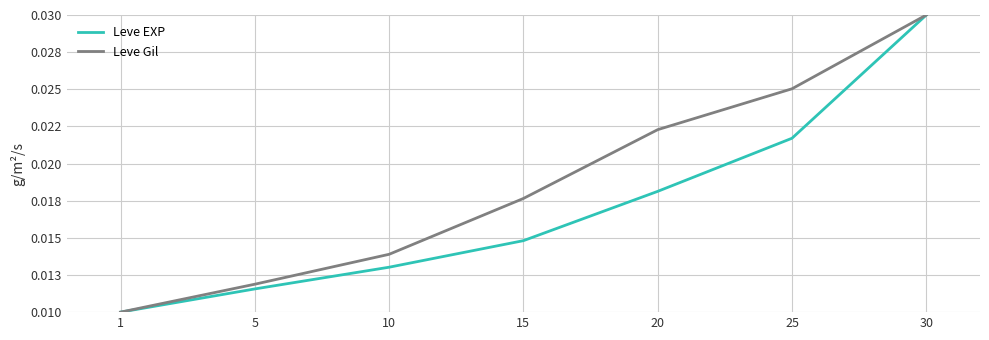

List the series in order of their overall mean, lowest first.

Leve EXP, Leve Gil